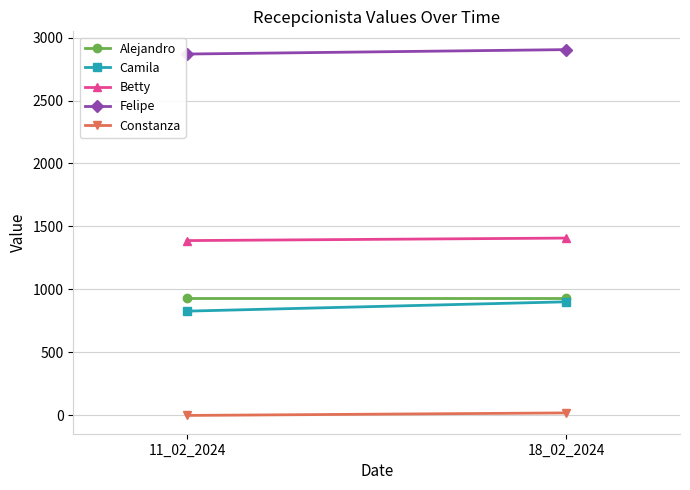

How many lines are shown in the chart?

5